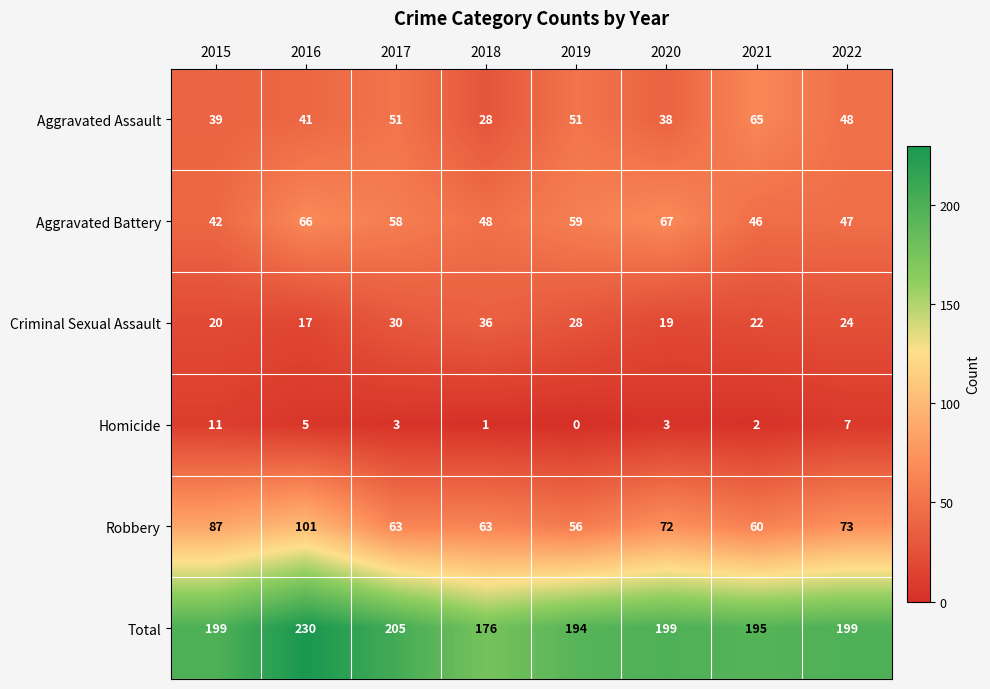

List the series in order of their peak value, highest first.

Total, Robbery, Aggravated Battery, Aggravated Assault, Criminal Sexual Assault, Homicide